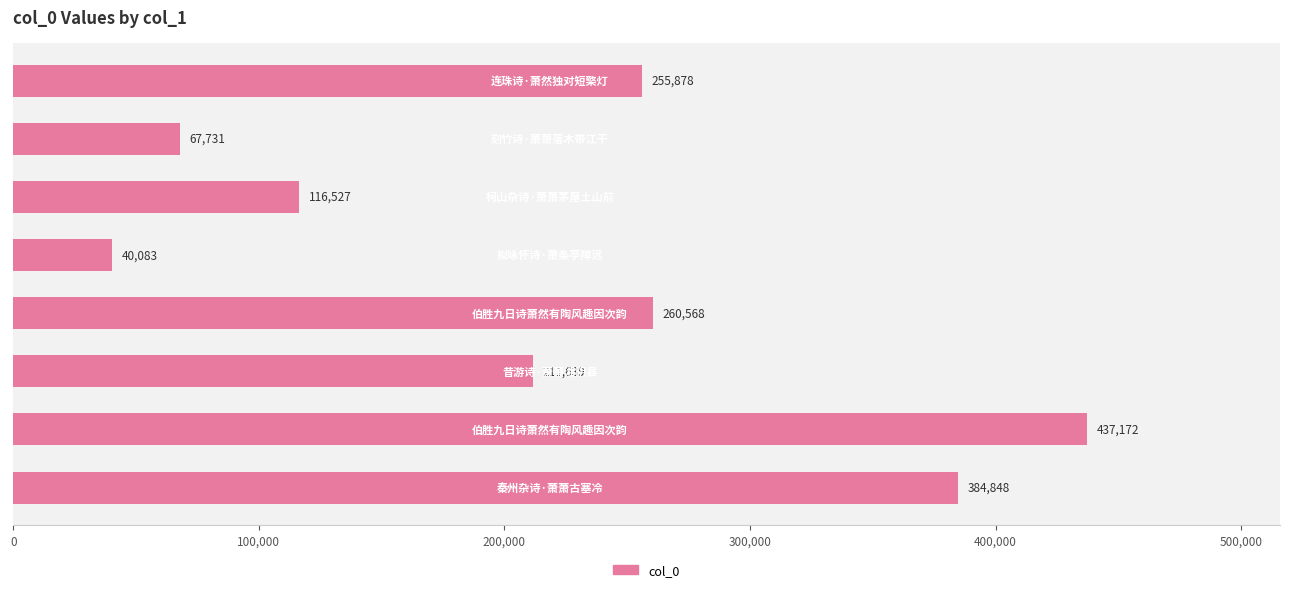

What is the value of the 5th bar from the top?

260568